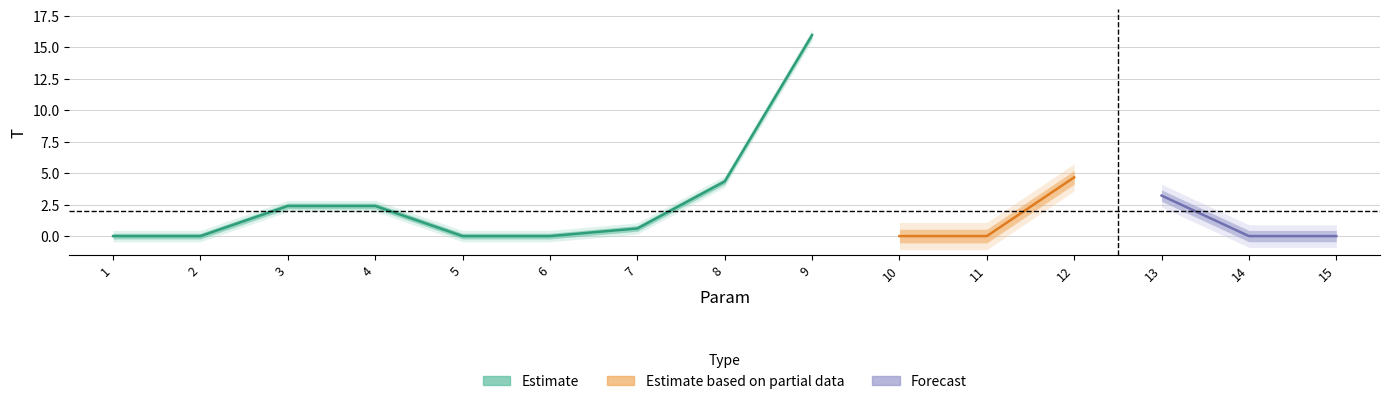

Reading left to right, transcribe all the data shown in this chart.

0.0	0.0	2.4	2.4	0.0	0.0	0.6	4.3	16.0	0.0	0.0	4.7	3.2	0.0	0.0